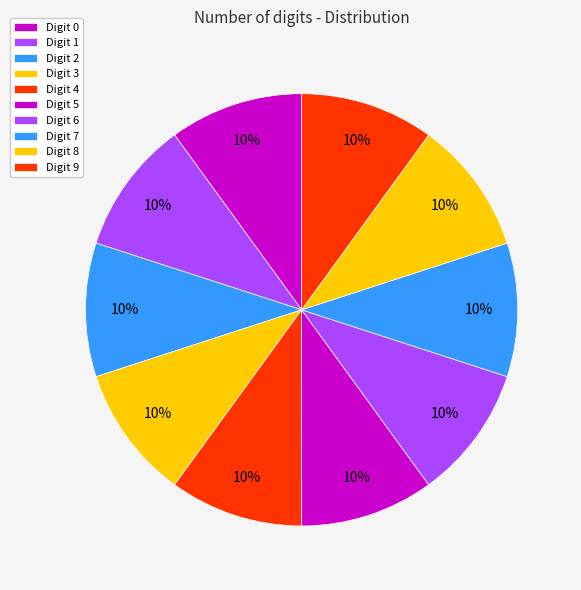

How many slices are in this pie chart?

10